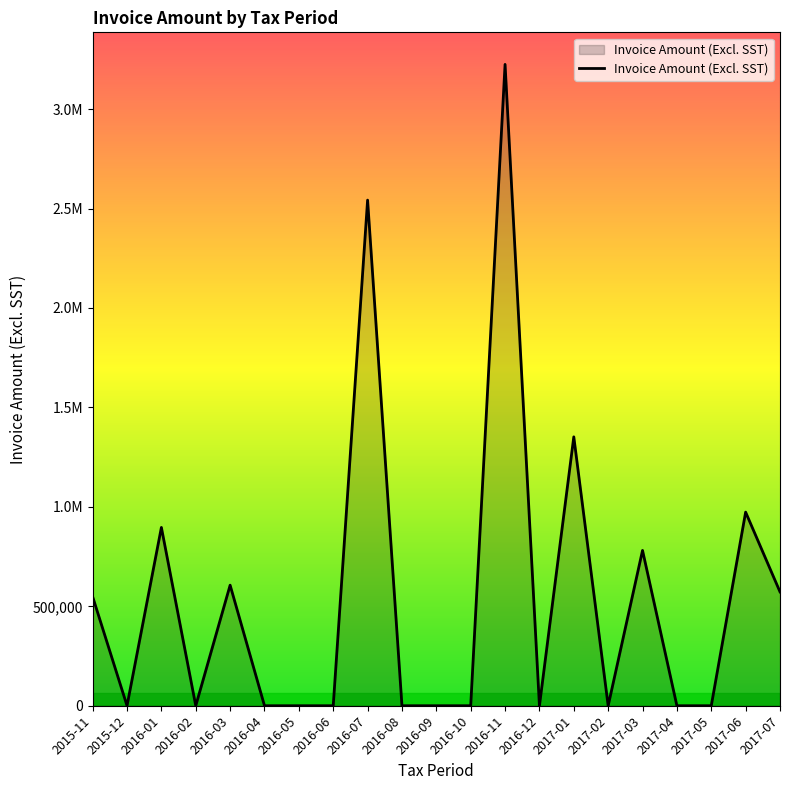

The value at 2016-06 is 0. True or false?

True